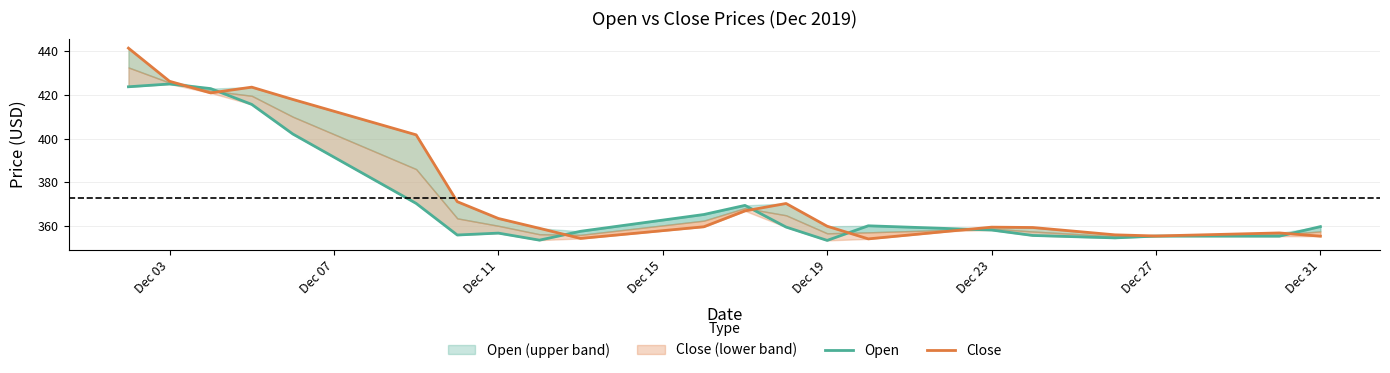

What are all the series names shown in the legend?

Open, Close